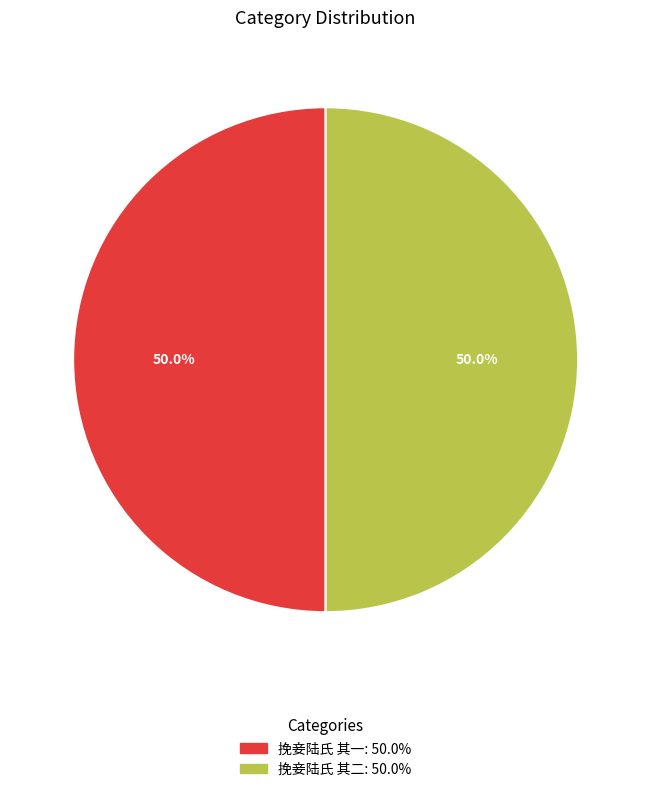

To the nearest percent, what is the combined percentage of 挽妾陆氏 其二 and 挽妾陆氏 其一?

100%